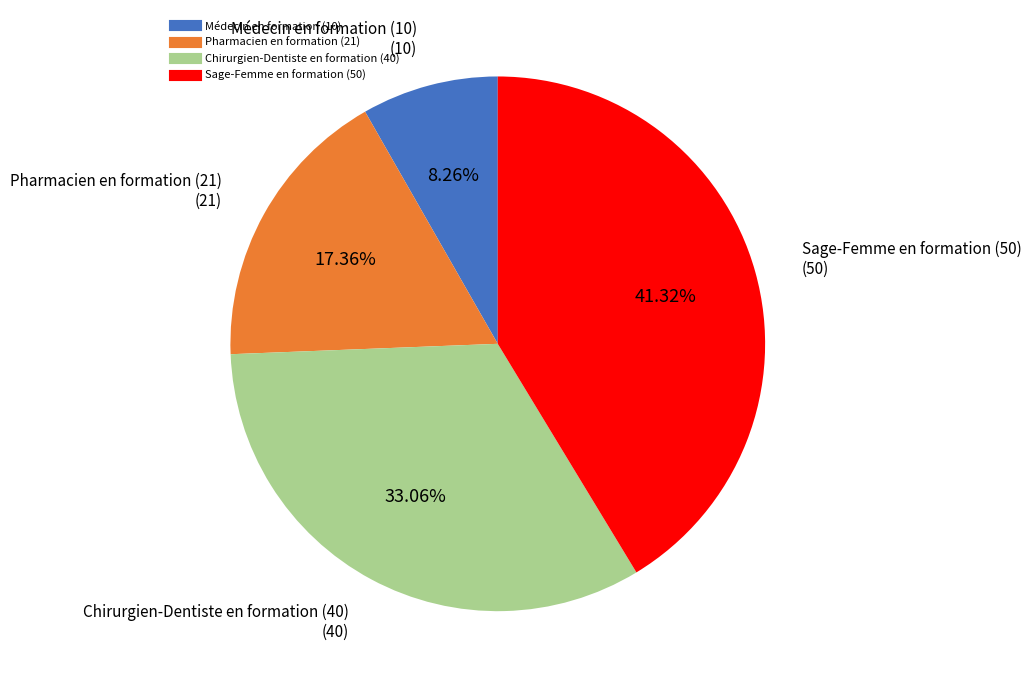

Between Médecin en formation (10) and Sage-Femme en formation (50), which is larger?

Sage-Femme en formation (50)